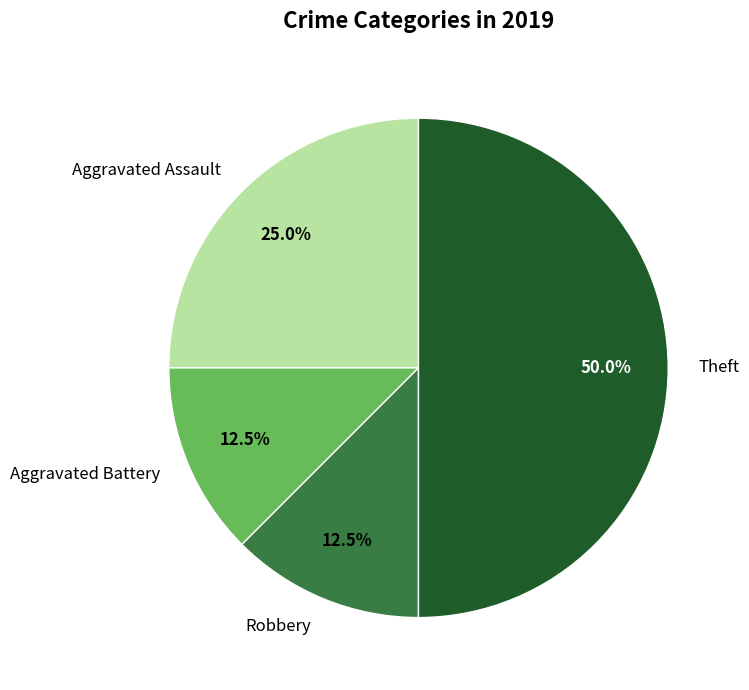

Do Aggravated Assault and Theft together represent more than half of the pie?

Yes